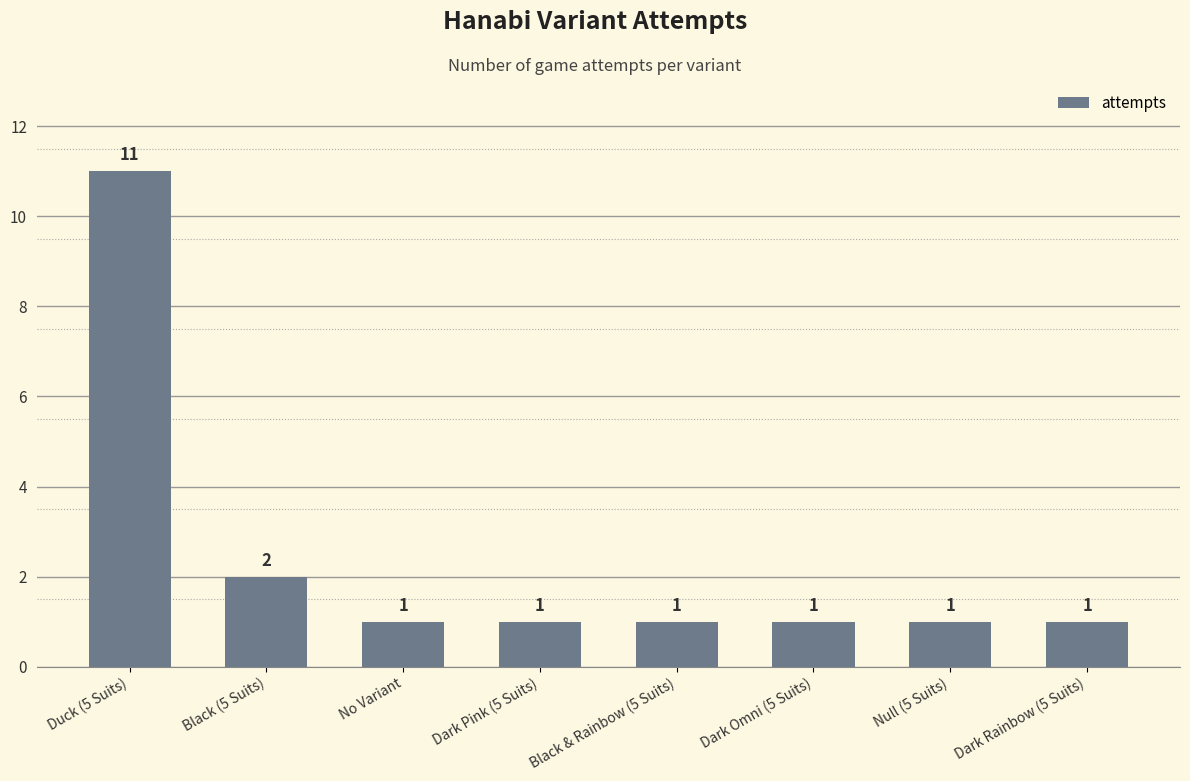

What is the maximum value shown in the chart?

11